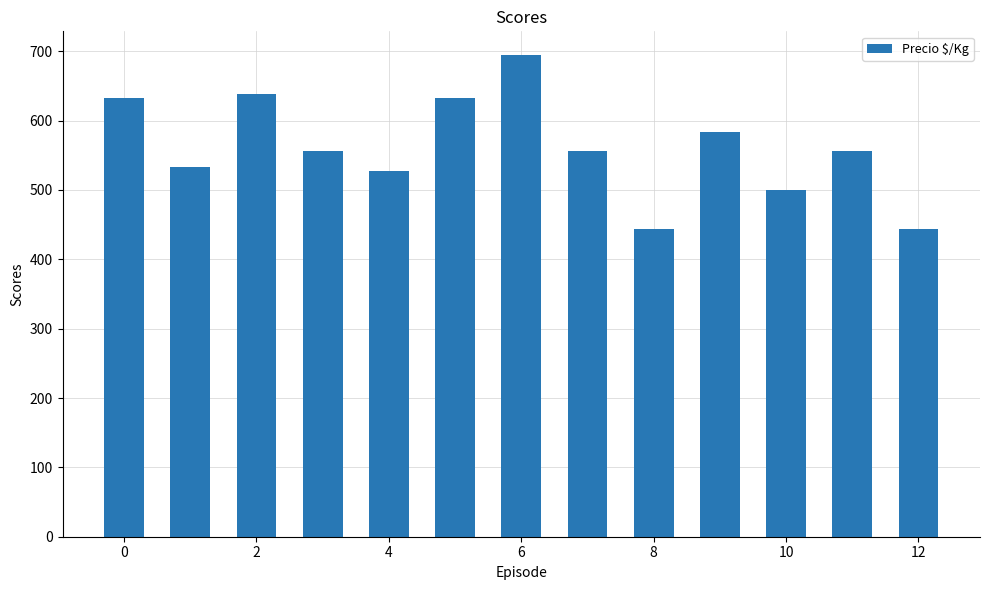

Reading right to left, list all the values displayed in this chart.

444	556	500	583	444	556	694	633	528	556	639	533	633